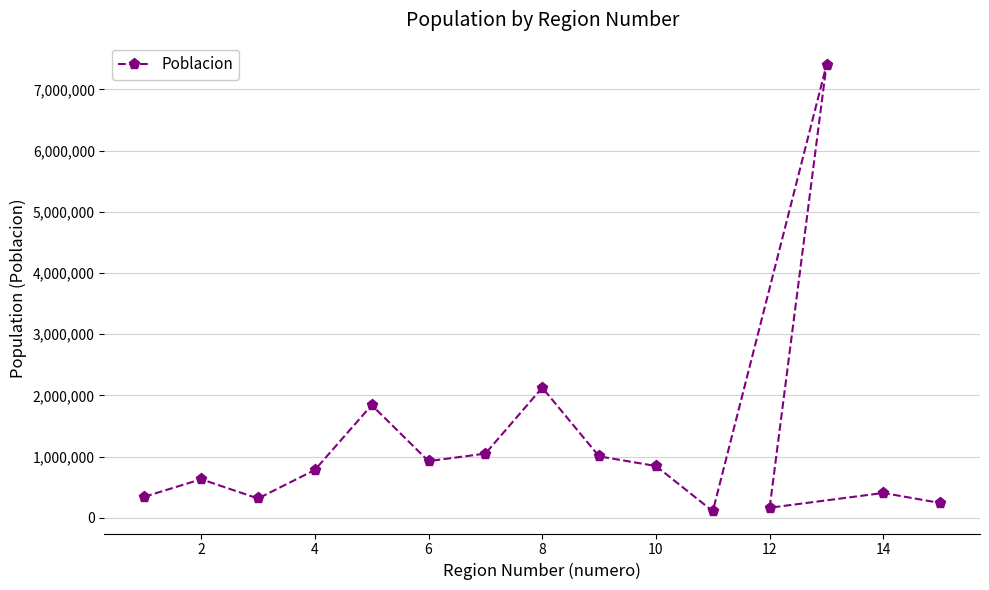

Is it true that the value at 12 is 165547?

True